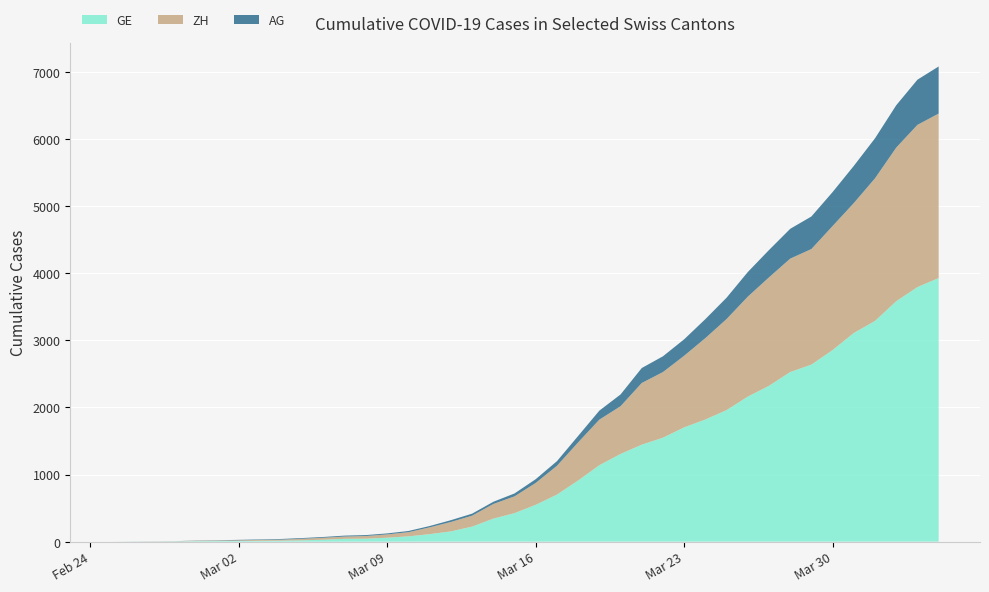

Reading right to left, what are all the values shown in this chart?

GE: 2020-04-04=3928	2020-04-03=3793	2020-04-02=3582	2020-04-01=3289	2020-03-31=3109	2020-03-30=2855	2020-03-29=2638	2020-03-28=2527	2020-03-27=2322	2020-03-26=2161	2020-03-25=1960	2020-03-24=1820	2020-03-23=1703	2020-03-22=1549	2020-03-21=1445	2020-03-20=1307	2020-03-19=1139	2020-03-18=911	2020-03-17=701	2020-03-16=549	2020-03-15=425	2020-03-14=343	2020-03-13=224	2020-03-12=153	2020-03-11=112	2020-03-10=79	2020-03-09=59	2020-03-08=44	2020-03-07=42	2020-03-06=29	2020-03-05=20	2020-03-04=15	2020-03-03=13	2020-03-02=10	2020-03-01=9	2020-02-29=8	2020-02-28=4	2020-02-27=1	2020-02-26=1	2020-02-25=0
ZH: 2020-04-04=2450	2020-04-03=2417	2020-04-02=2289	2020-04-01=2125	2020-03-31=1936	2020-03-30=1848	2020-03-29=1722	2020-03-28=1690	2020-03-27=1616	2020-03-26=1489	2020-03-25=1357	2020-03-24=1213	2020-03-23=1067	2020-03-22=978	2020-03-21=919	2020-03-20=711	2020-03-19=679	2020-03-18=568	2020-03-17=429	2020-03-16=326	2020-03-15=250	2020-03-14=218	2020-03-13=163	2020-03-12=140	2020-03-11=101	2020-03-10=62	2020-03-09=49	2020-03-08=40	2020-03-07=34	2020-03-06=29	2020-03-05=23	2020-03-04=15	2020-03-03=13	2020-03-02=10	2020-03-01=7	2020-02-29=6	2020-02-28=2	2020-02-27=2	2020-02-26=0	2020-02-25=0
AG: 2020-04-04=702	2020-04-03=673	2020-04-02=631	2020-04-01=596	2020-03-31=554	2020-03-30=506	2020-03-29=485	2020-03-28=444	2020-03-27=407	2020-03-26=367	2020-03-25=318	2020-03-24=283	2020-03-23=245	2020-03-22=235	2020-03-21=223	2020-03-20=175	2020-03-19=134	2020-03-18=96	2020-03-17=69	2020-03-16=56	2020-03-15=43	2020-03-14=33	2020-03-13=30	2020-03-12=27	2020-03-11=20	2020-03-10=18	2020-03-09=15	2020-03-08=14	2020-03-07=14	2020-03-06=12	2020-03-05=11	2020-03-04=10	2020-03-03=7	2020-03-02=7	2020-03-01=4	2020-02-29=3	2020-02-28=1	2020-02-27=1	2020-02-26=1	2020-02-25=0